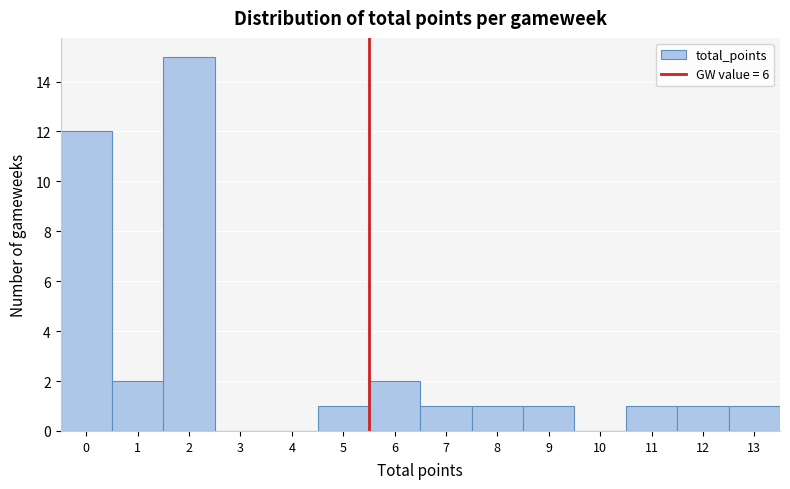

Reading left to right, extract all data points from this chart.

0=12	1=2	2=15	3=0	4=0	5=1	6=2	7=1	8=1	9=1	10=0	11=1	12=1	13=1